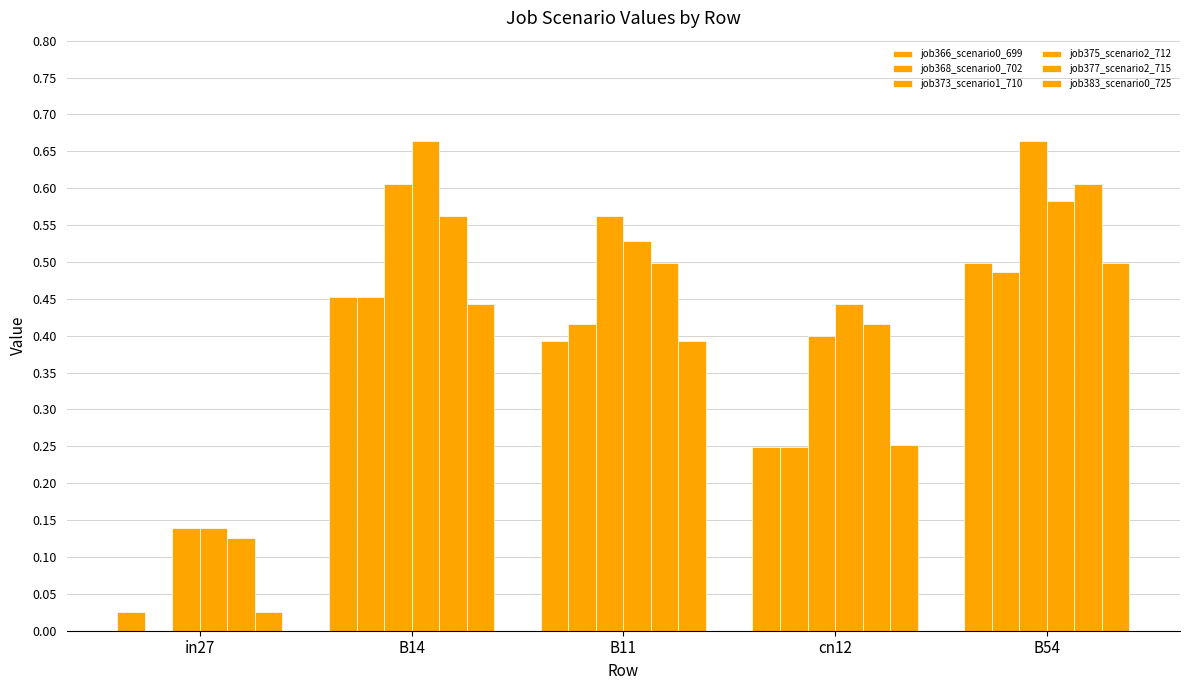

The job383_scenario0_725 series shows 0.7 at B11. True or false?

False